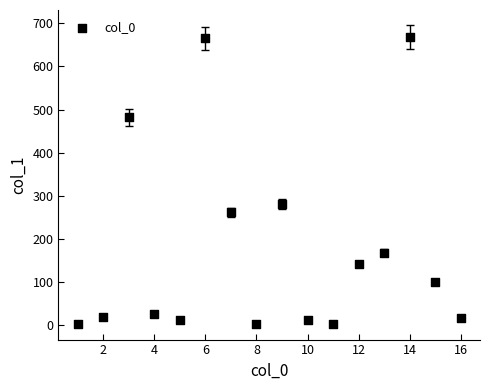

What is the range of Y values (max minus min)?

666.6